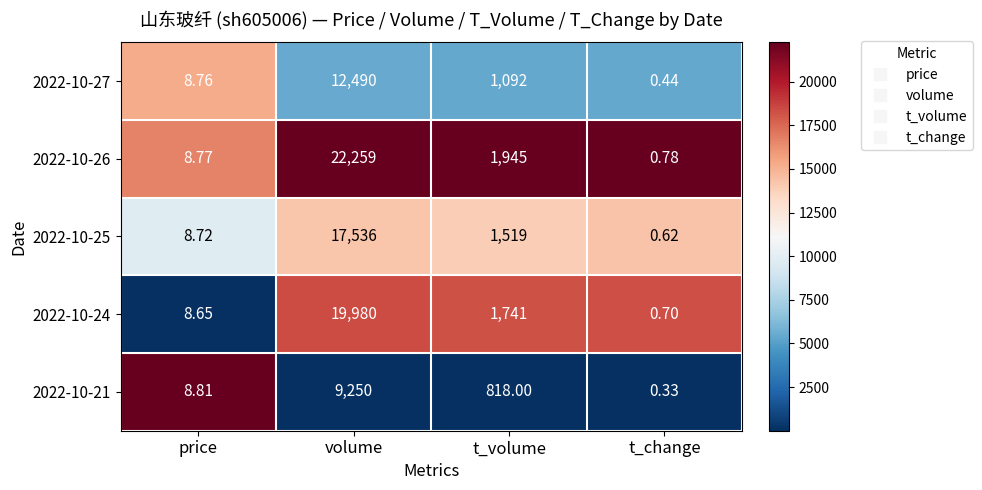

What is the total value across all series at price?

43.7